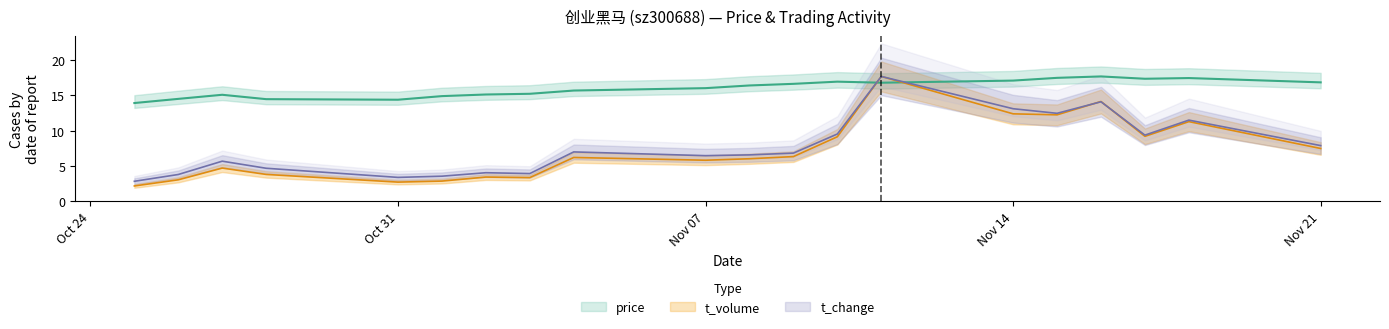

Which series changed the most between 2022-10-27 and 2022-11-01?

t_change